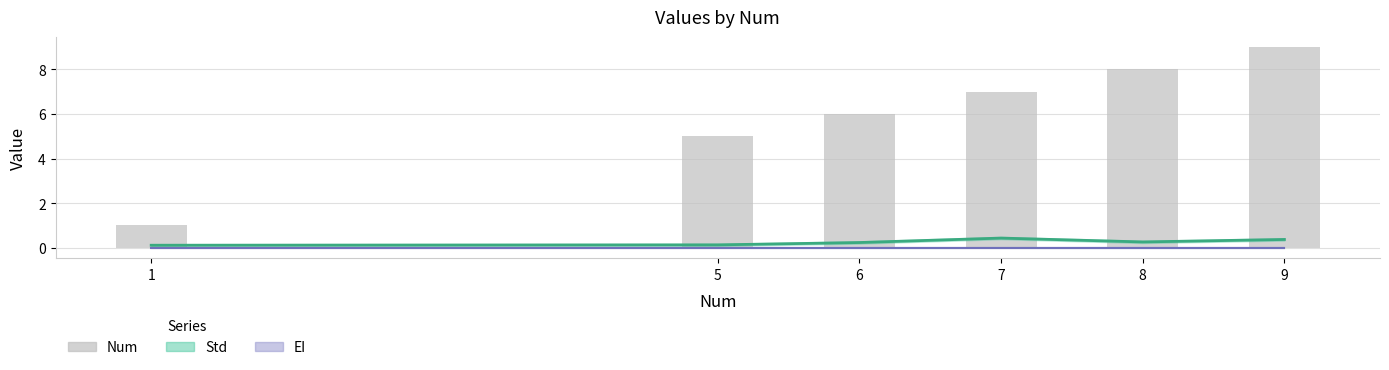

Rank the categories by value from lowest to highest.

1, 5, 6, 7, 8, 9